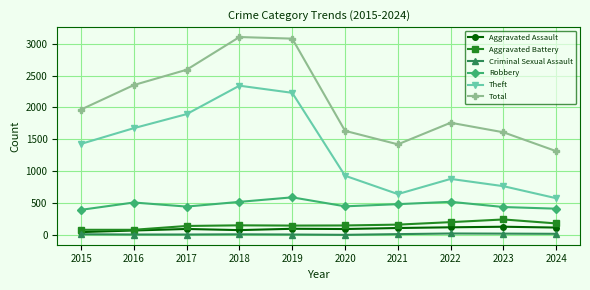

True or false: Theft has more than 1 points higher than both neighbors.

True